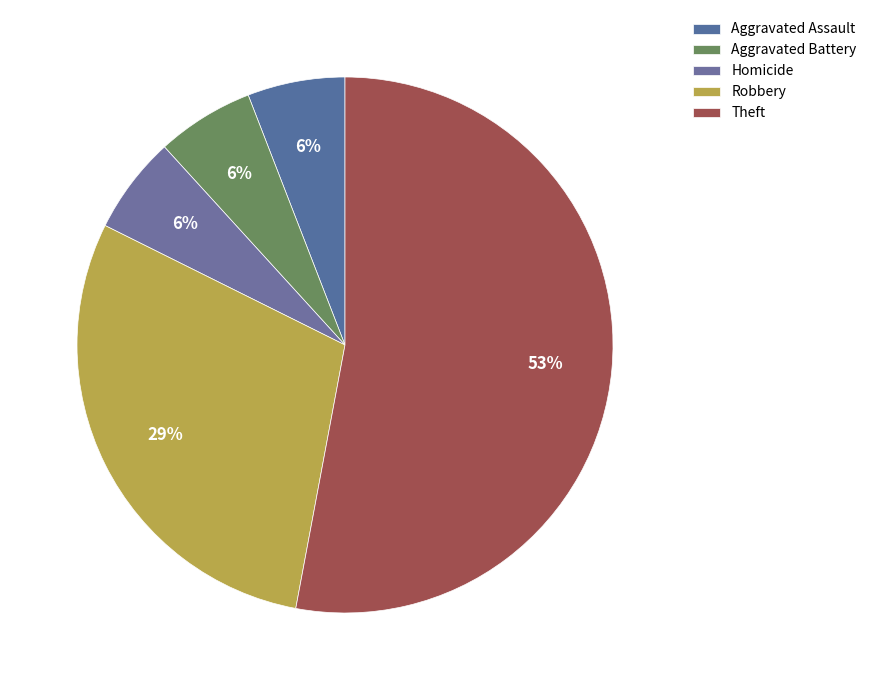

How many segments does this pie chart have?

5